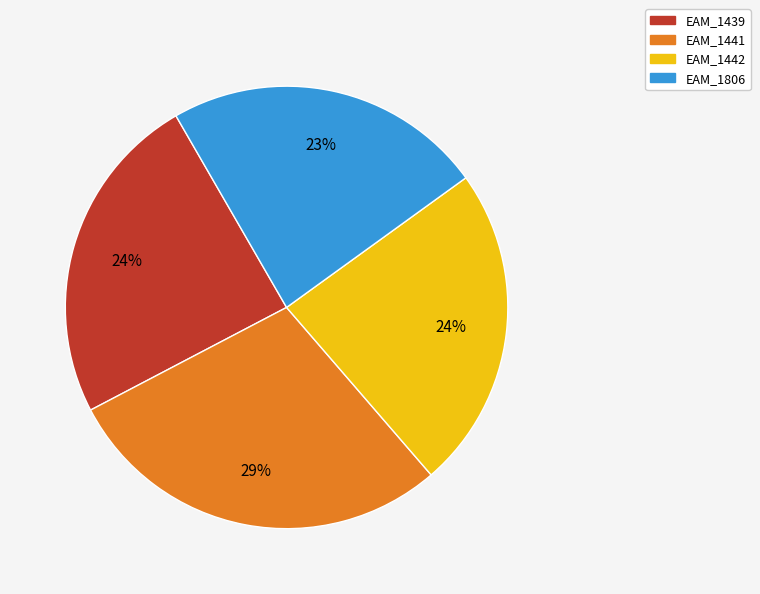

To the nearest percent, what is the combined percentage of EAM_1439 and EAM_1442?

48%